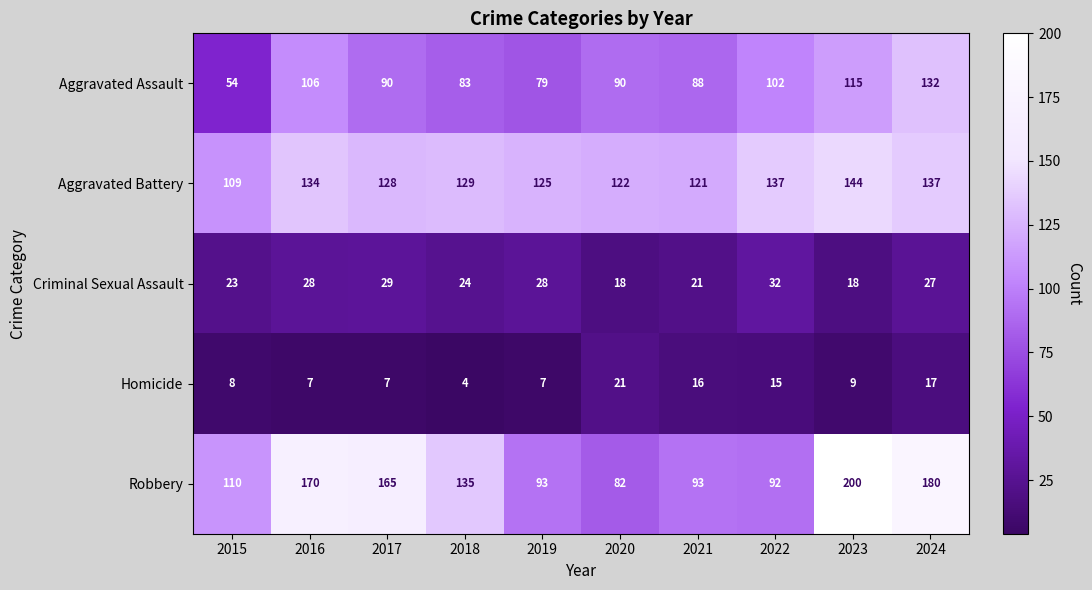

The value of Criminal Sexual Assault at 2019 is 50. True or false?

False